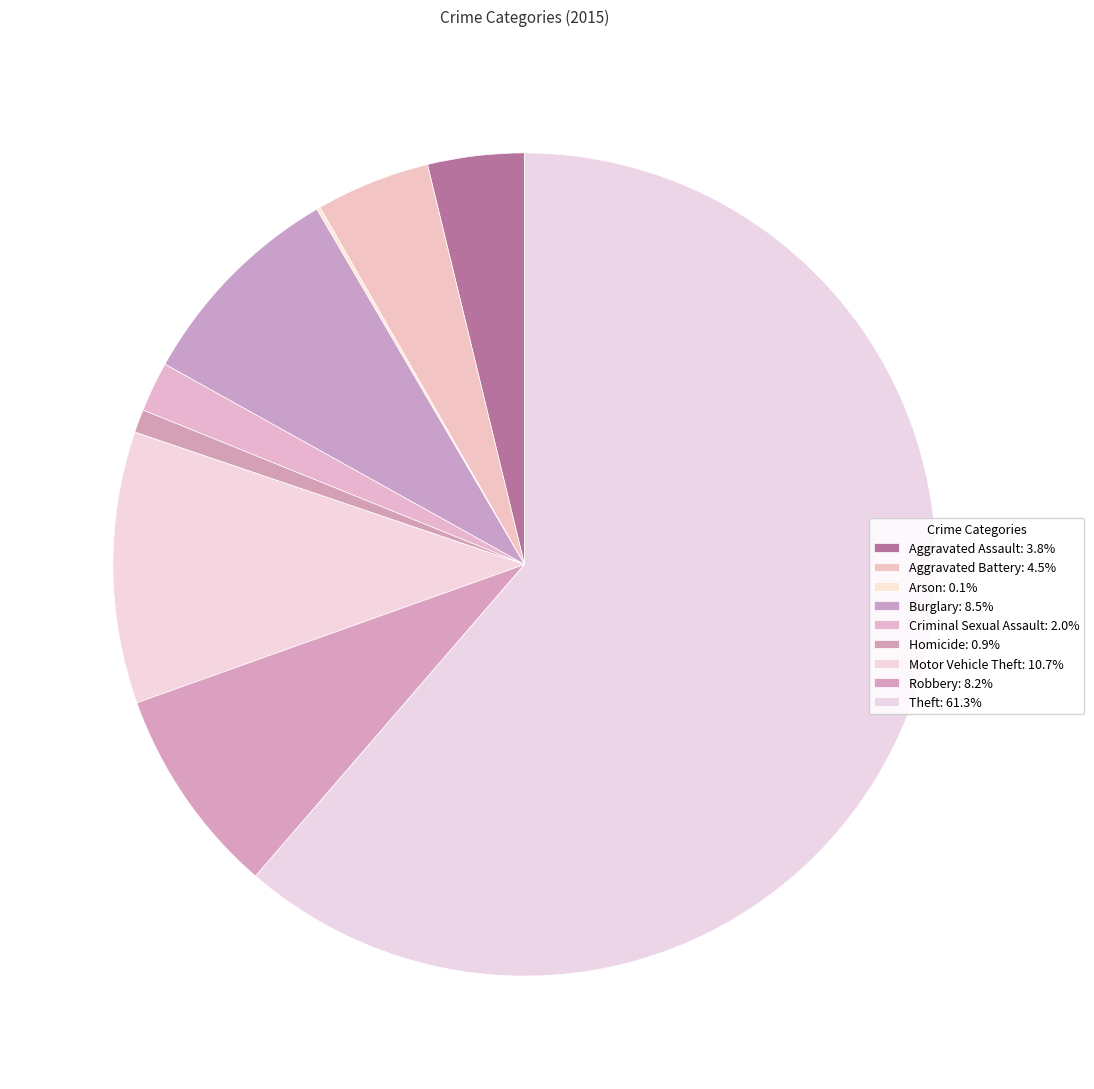

Does Criminal Sexual Assault represent more than half of the total?

No